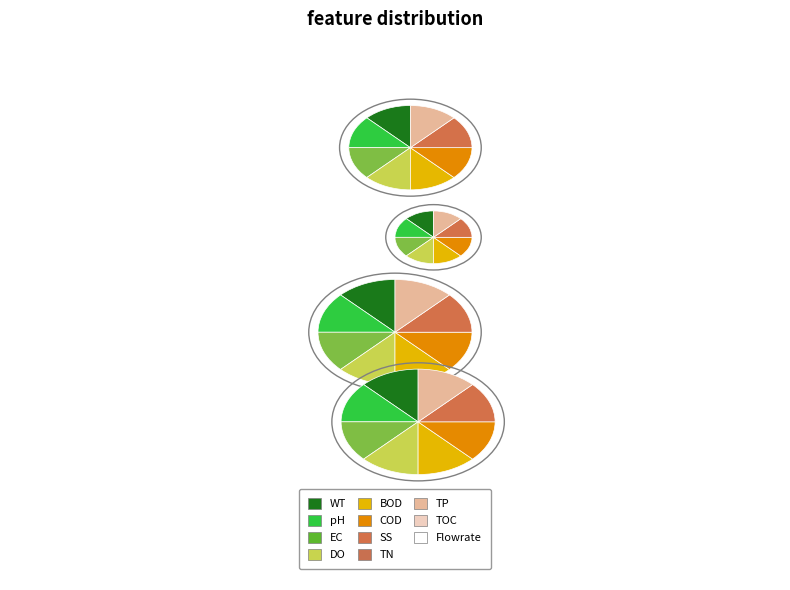

What is the spread (max minus min) of values at 0->13 b?

1